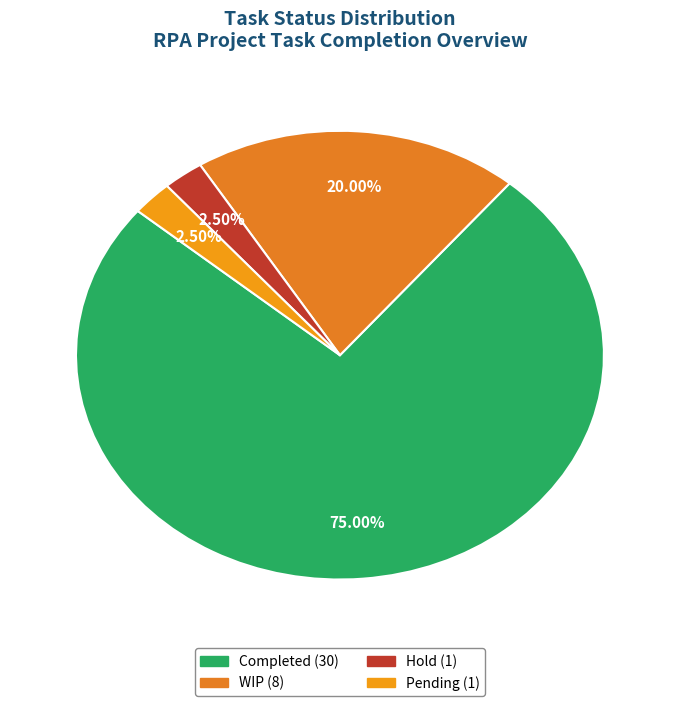

What portion of the pie excludes Pending?

97.5%